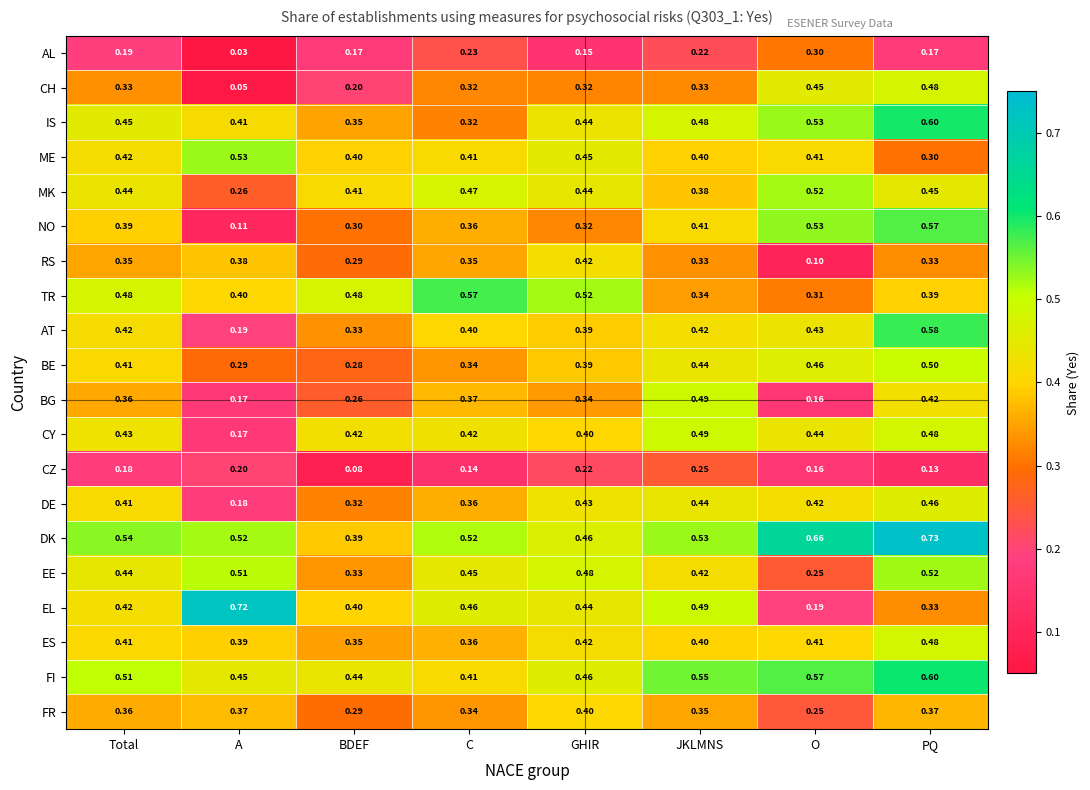

At which label is AT closest to 0?

A